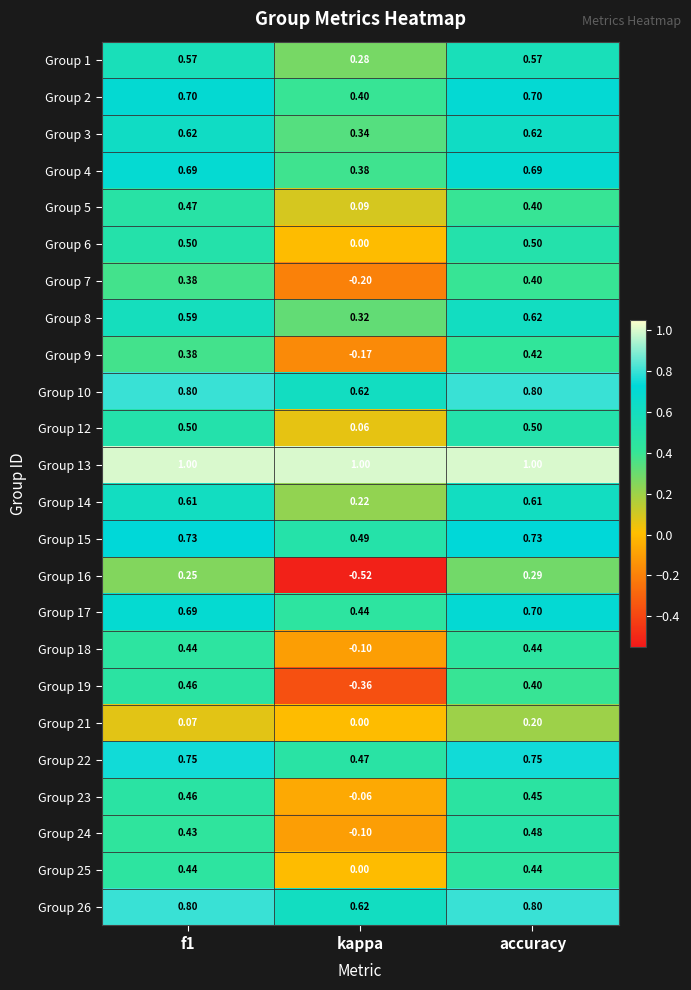

Which category has the lowest value in the Group 22 series?

kappa